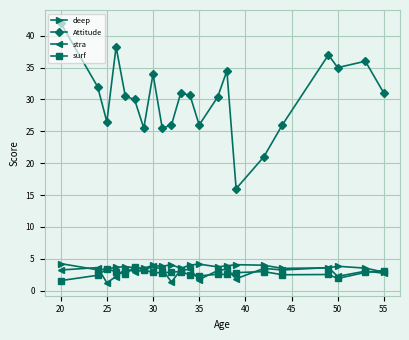

How many data points does each series have?

22